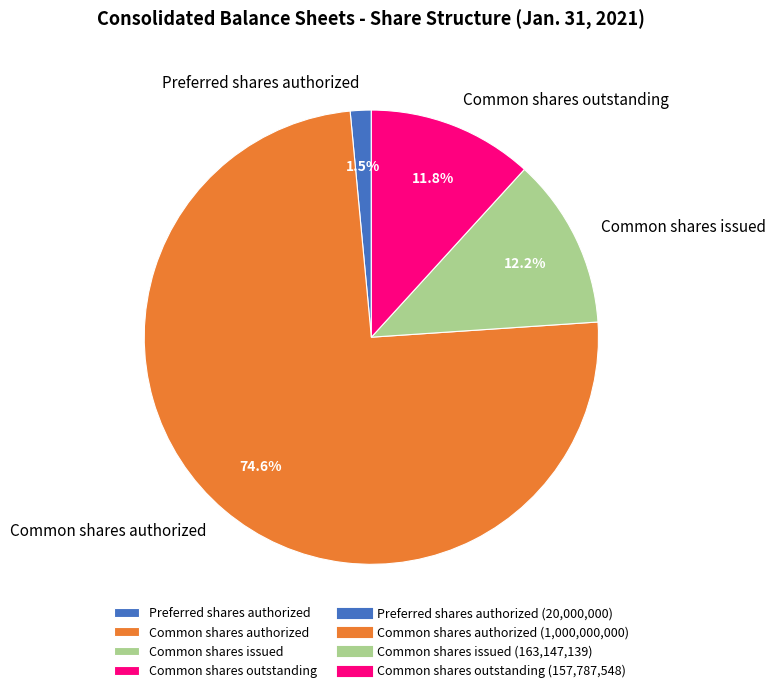

To the nearest percent, what is the average slice percentage?

25%